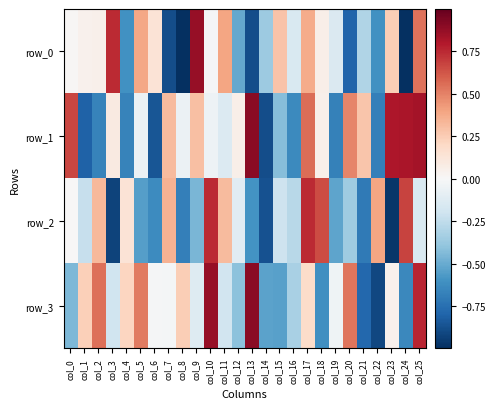

How many data points in row_2 are above 0?

10